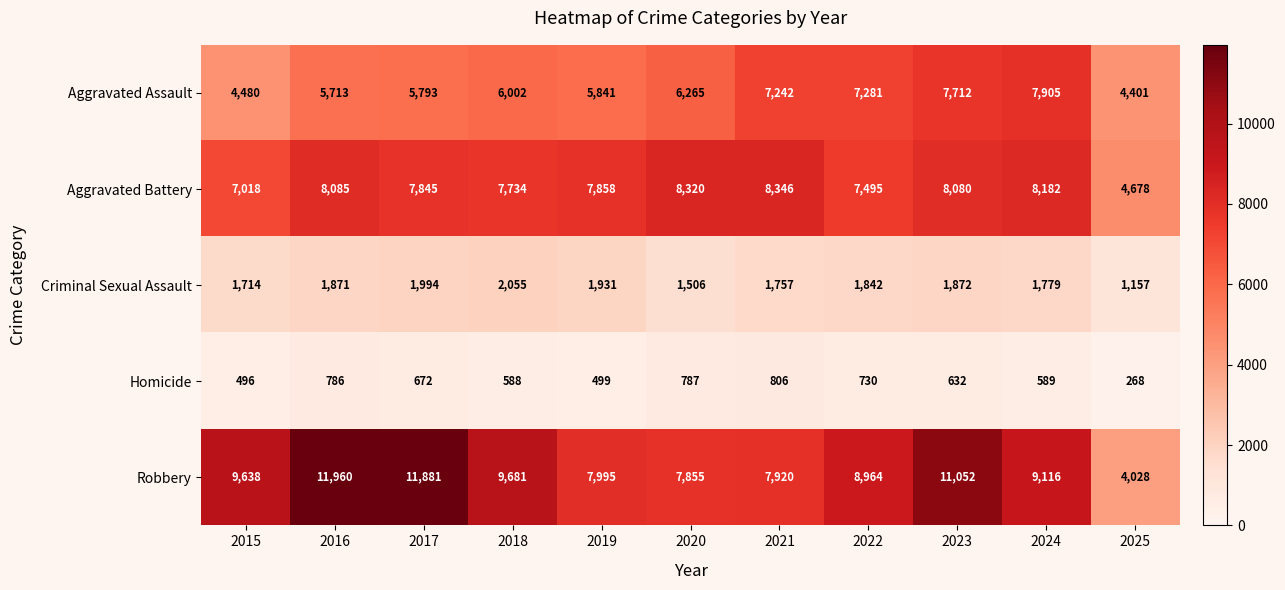

What is the total value across all series at 2024?

27571